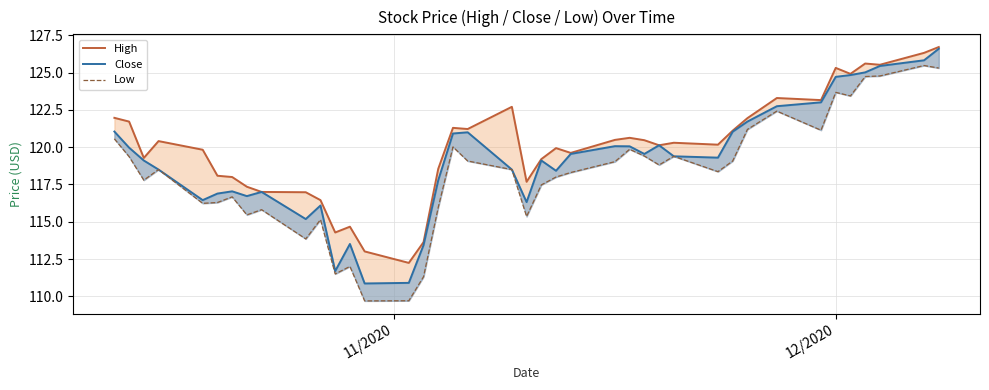

Is the value of Close at 13 greater than the value of High at 34?

No